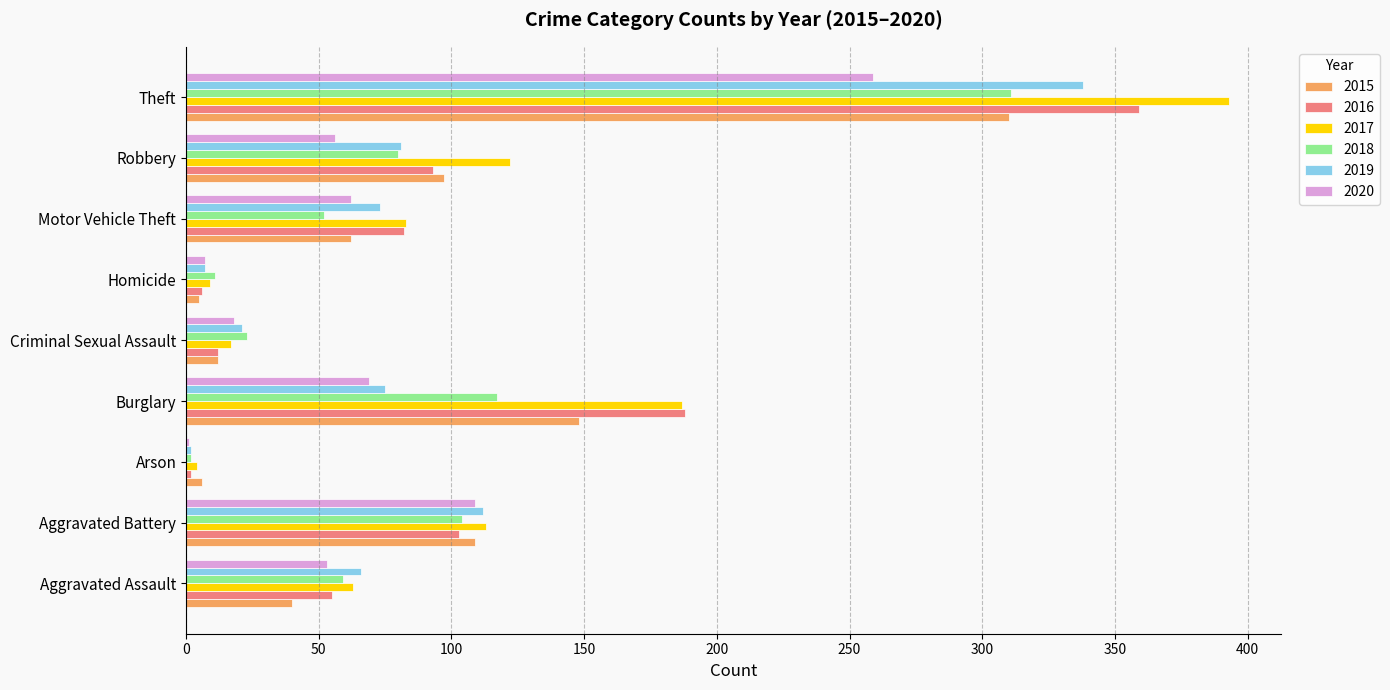

At which category is the sum across all series the highest?

Theft